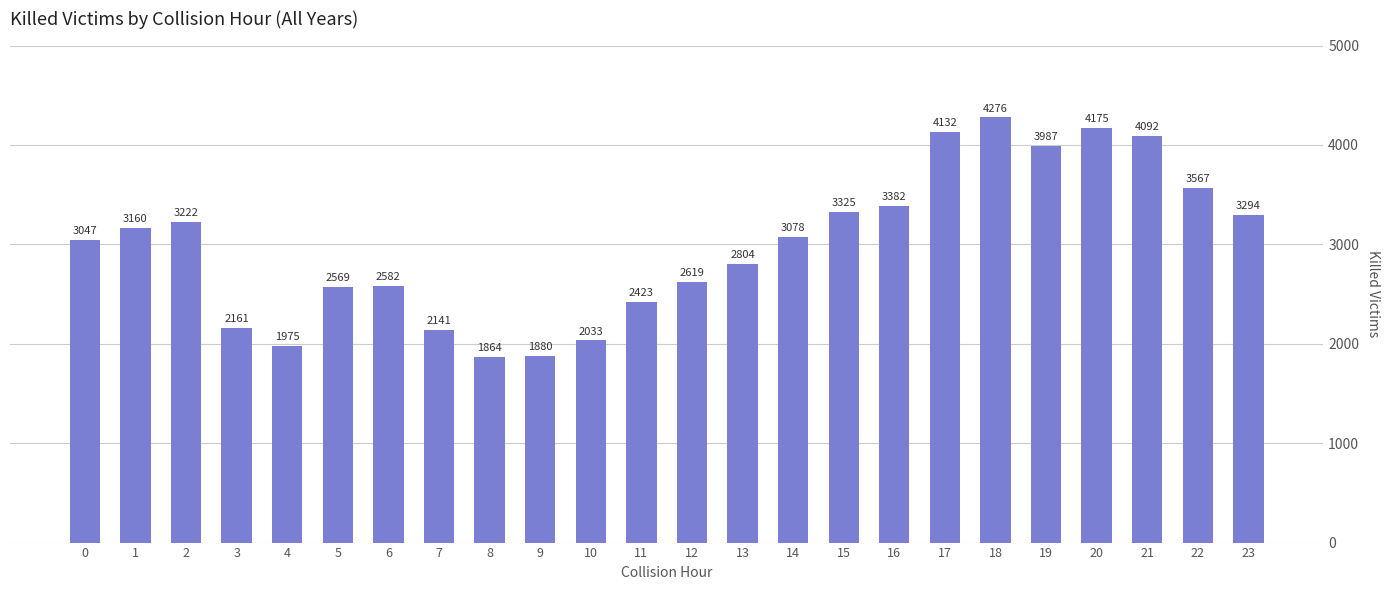

How many bars are there in total?

24